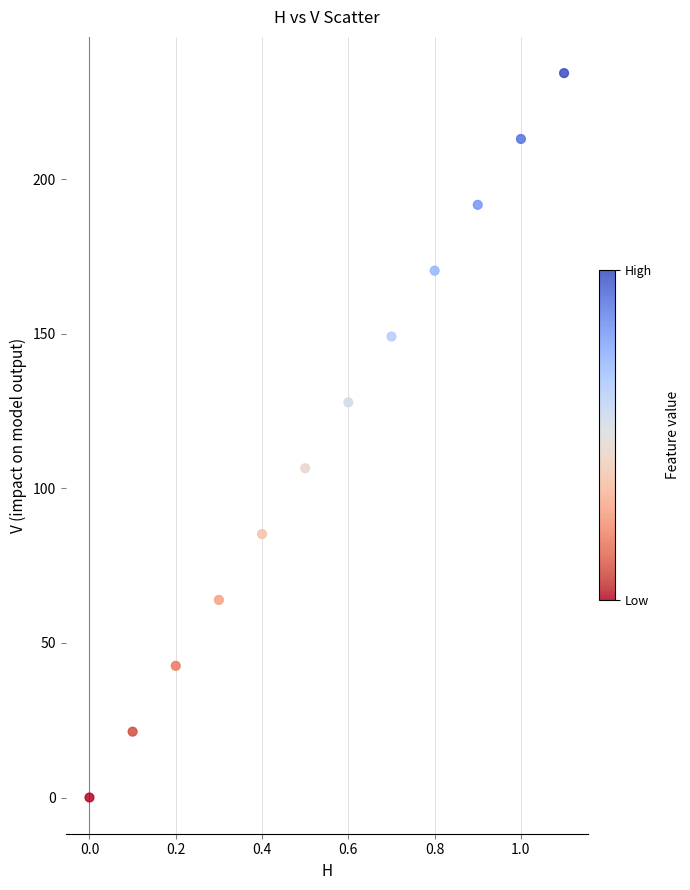

What is the range of Y values (max minus min)?

234.4